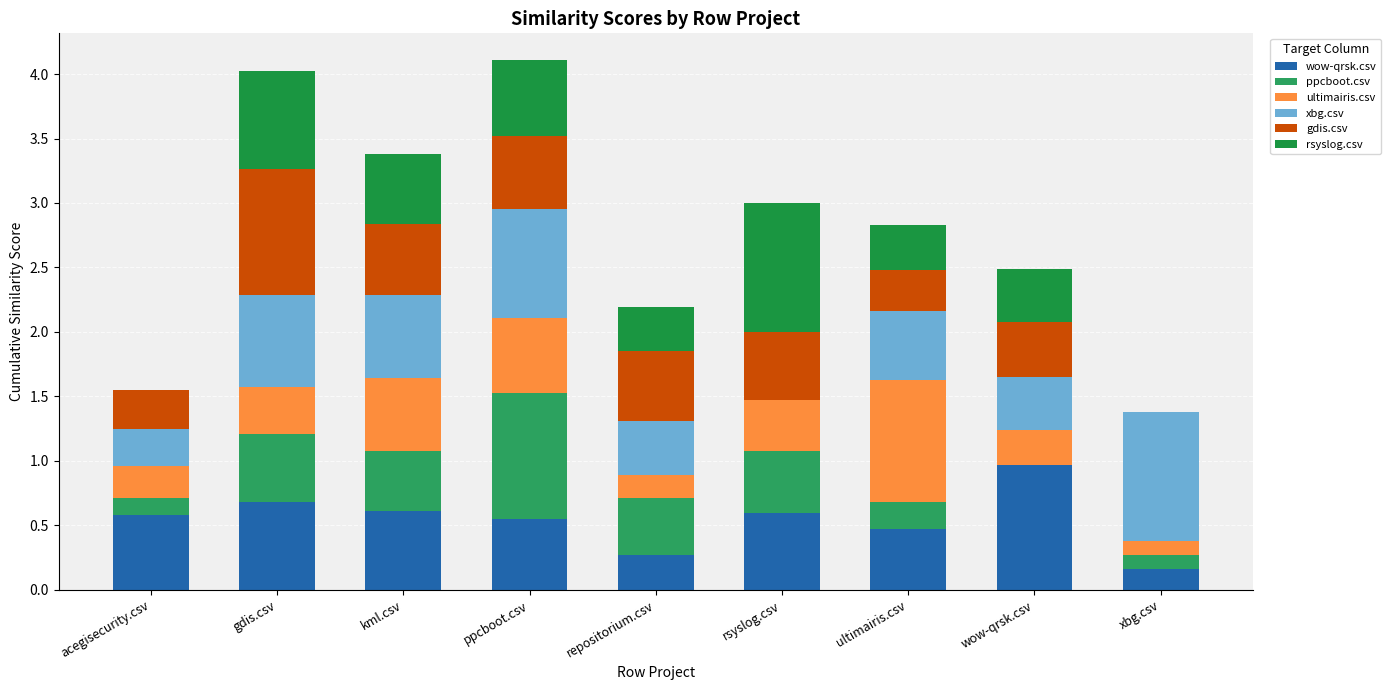

How many categories are shown in the chart?

9